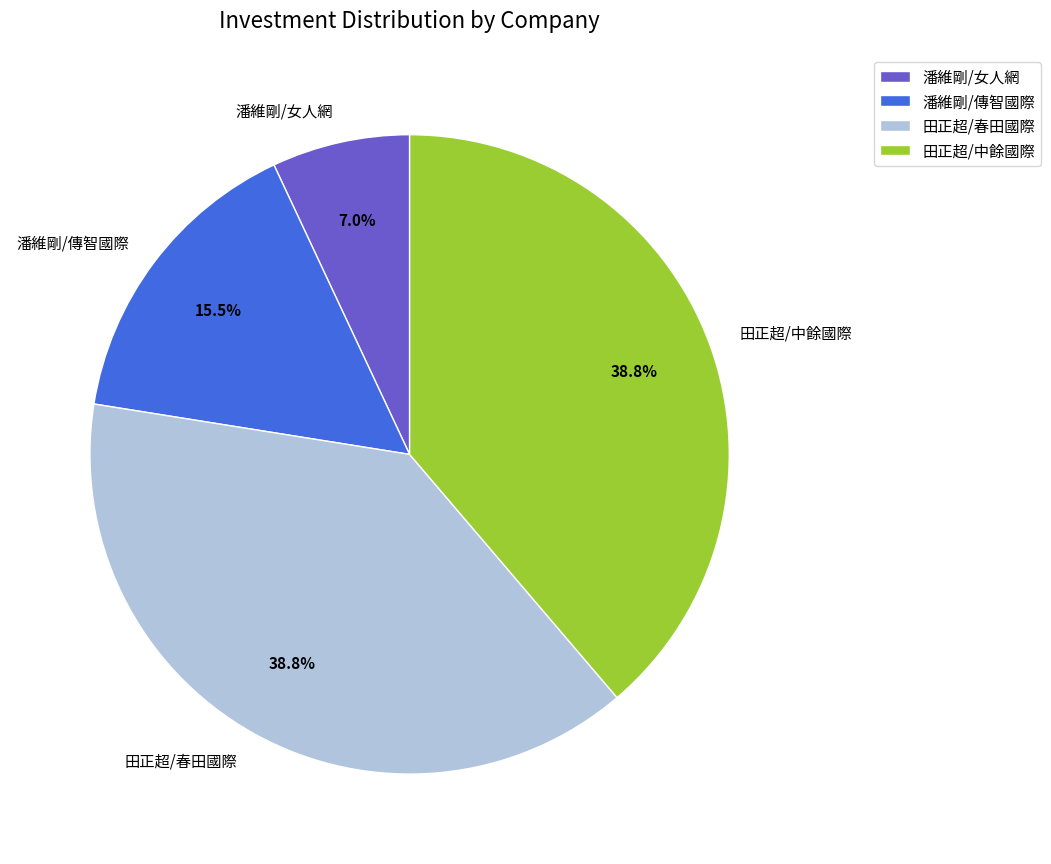

Approximately how many times larger is the value at 潘維剛/傳智國際 compared to 潘維剛/女人網?

2.2